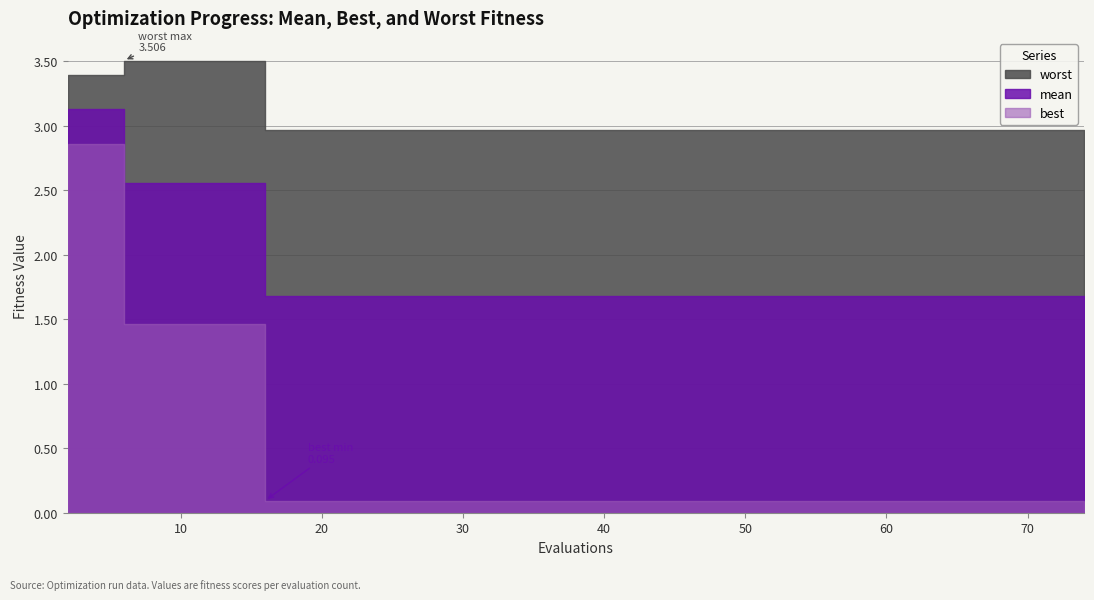

Which series changed the most between 4 and 67?

best